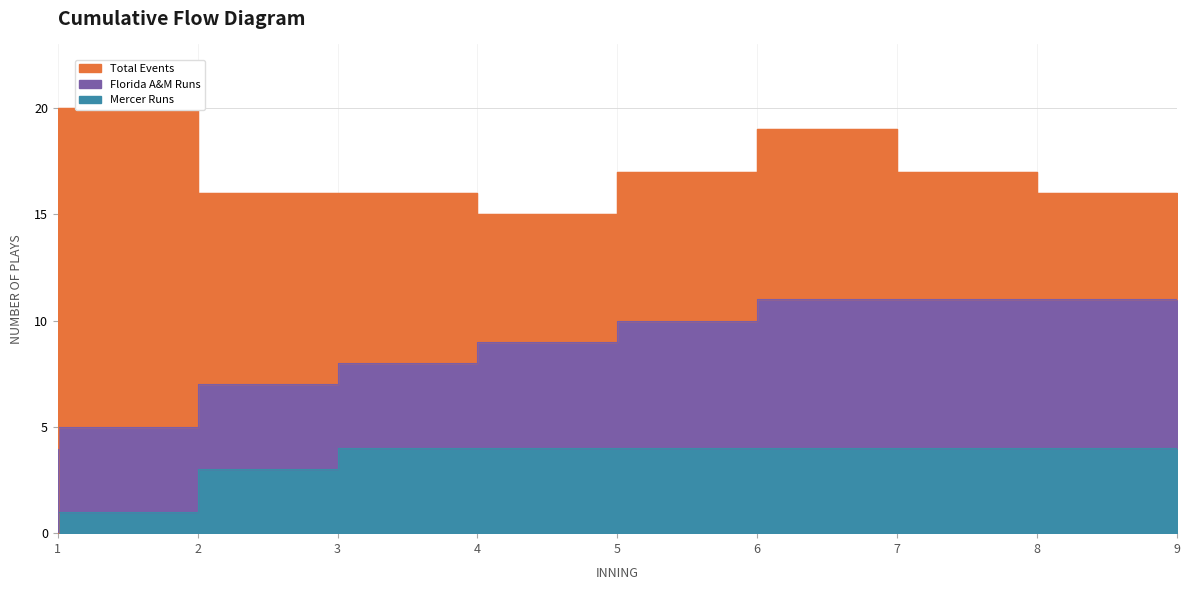

True or false: Mercer Runs and Florida A&M Runs intersect in this chart.

False